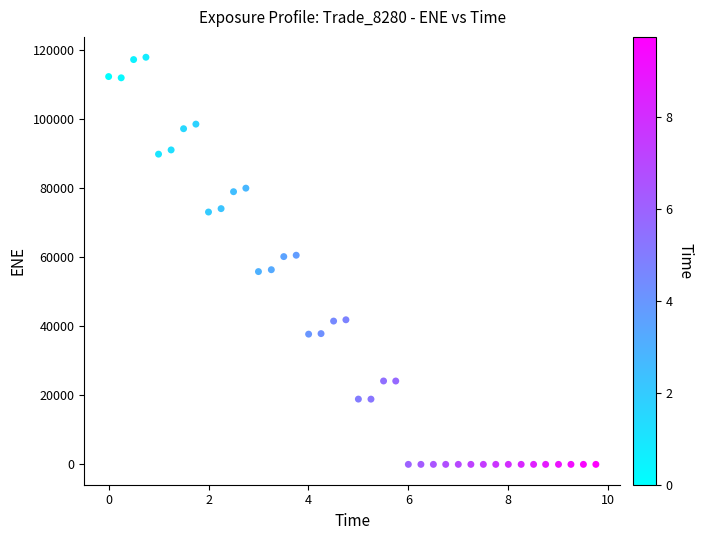

What is the range of X values (max minus min)?

9.8